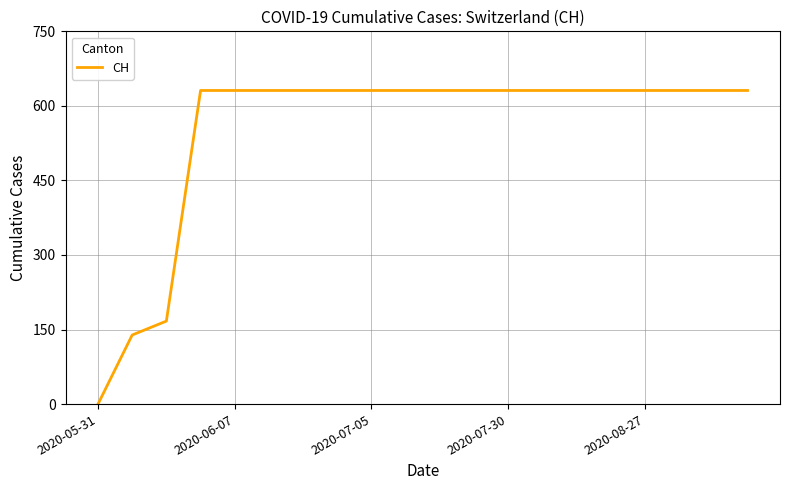

What is the maximum value shown in the chart?

631